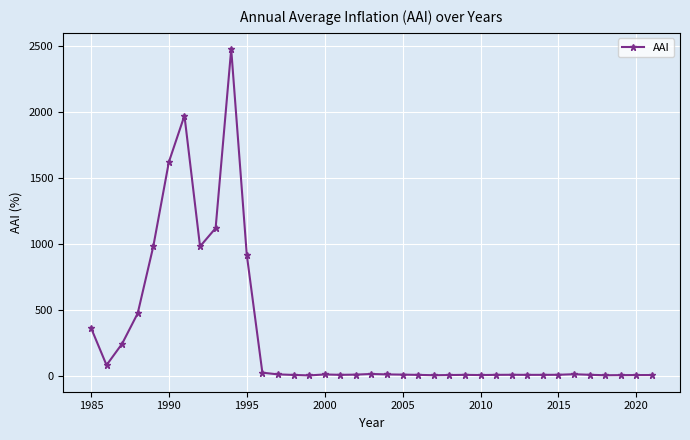

True or false: the data has more than 2 interior local peaks.

True